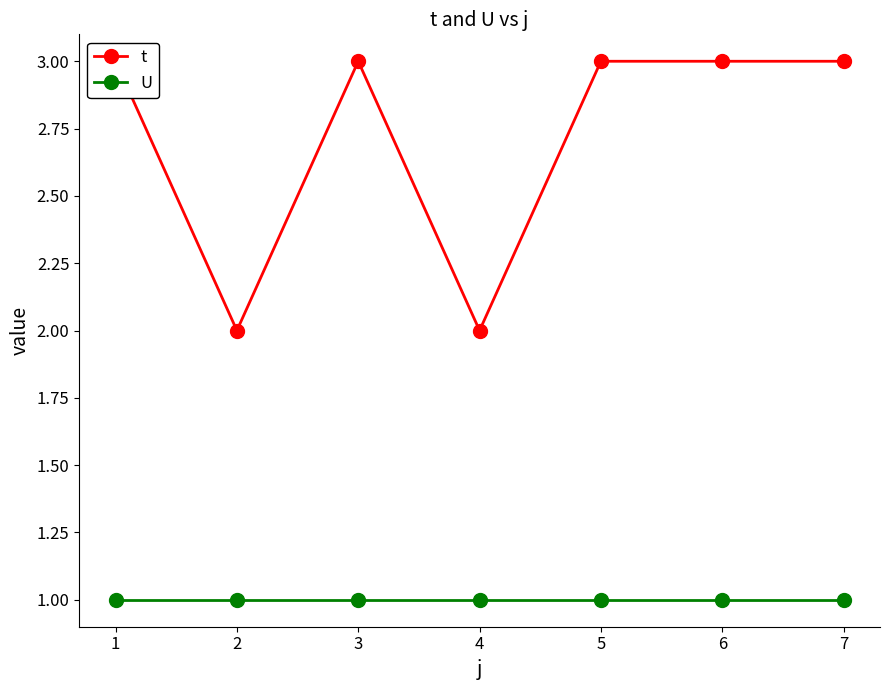

True or false: t and U cross at least once.

False